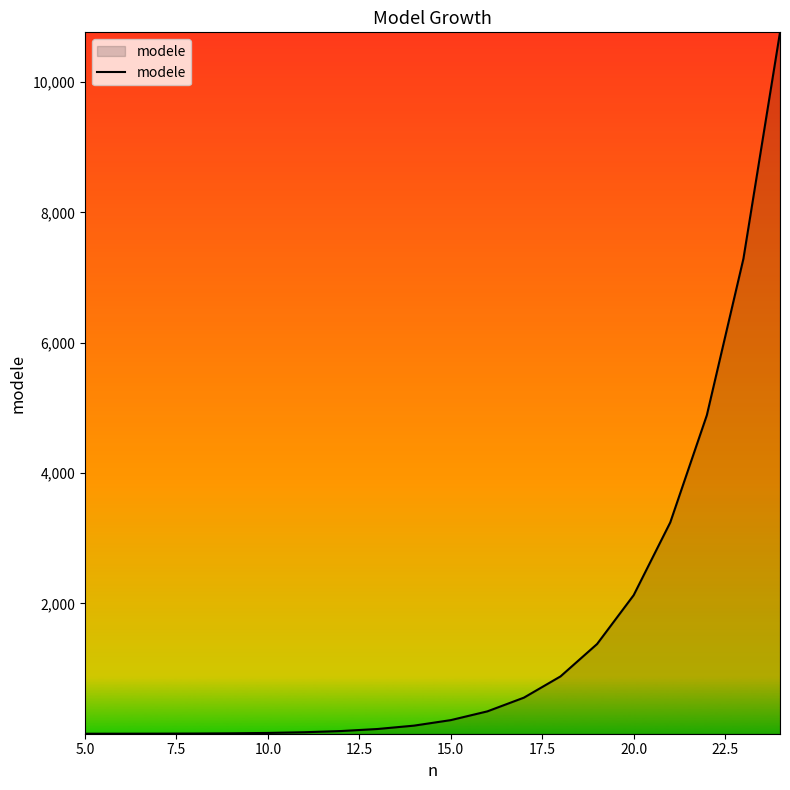

What is the difference between the maximum and minimum values?

10762.4